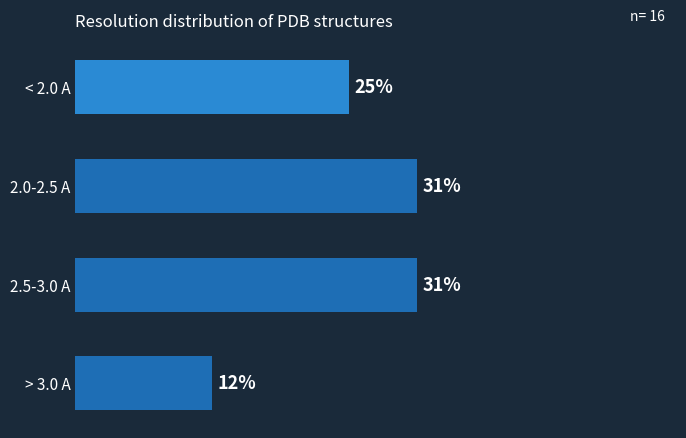

Does the chart contain any negative values?

No